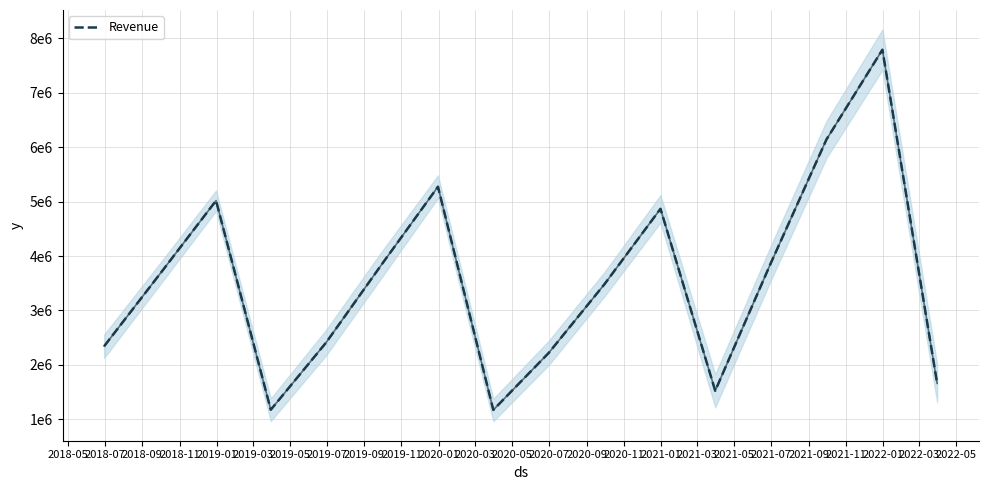

Approximately how many times larger is the value at 2019-03 compared to 2020-05?

1.0